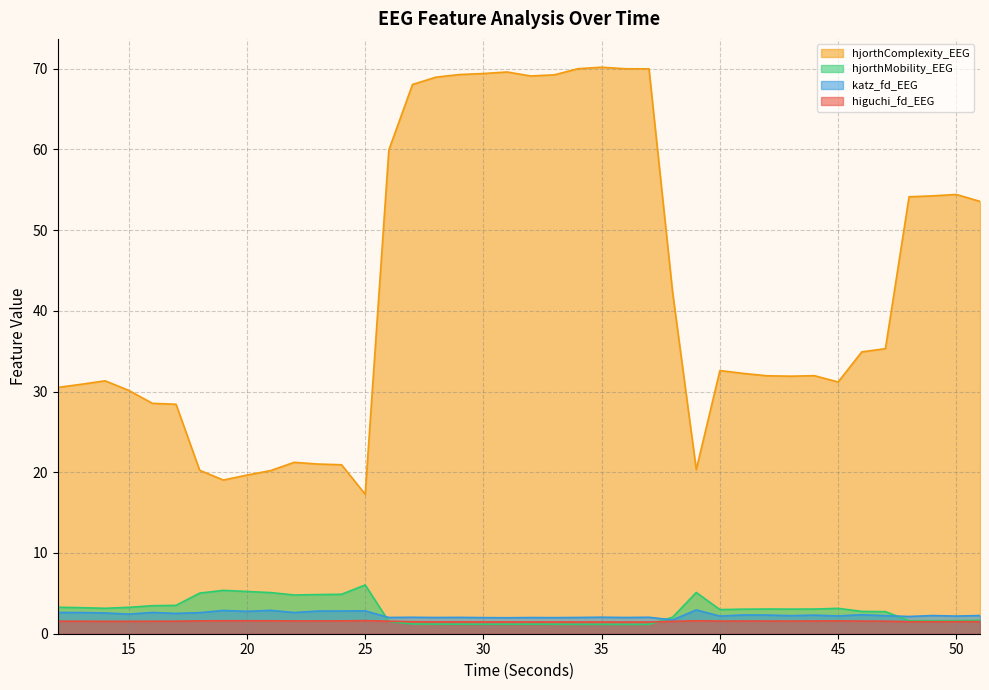

Which series has the widest spread of values?

hjorthComplexity_EEG